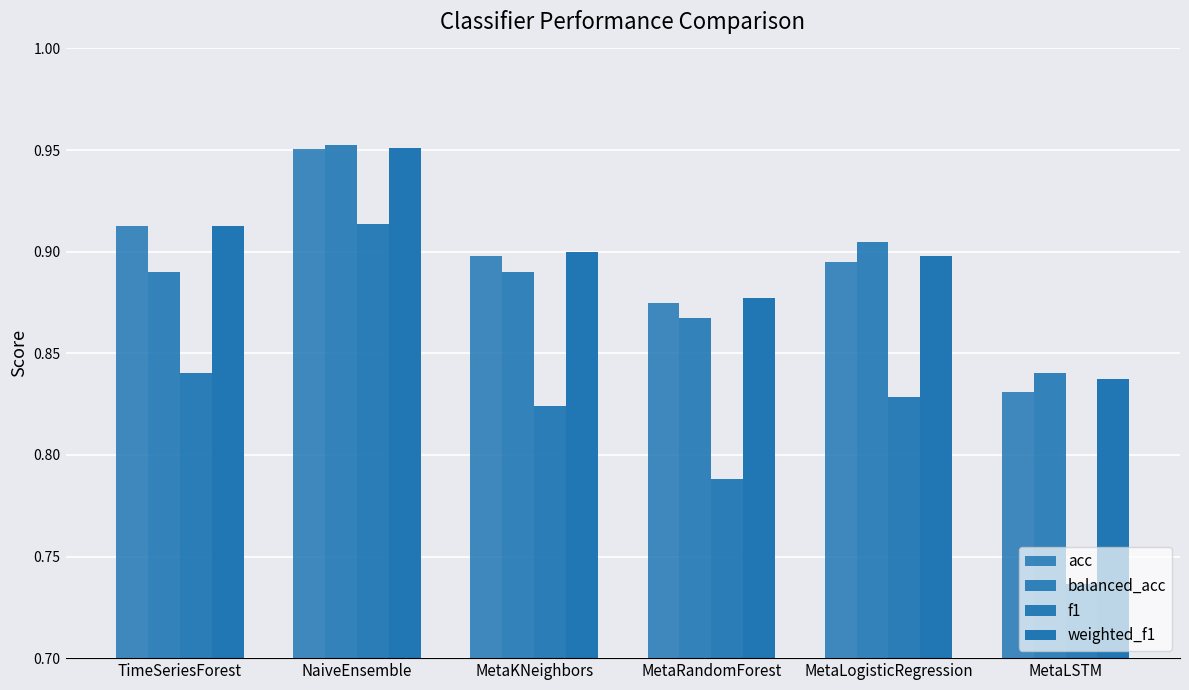

Rank the series at NaiveEnsemble from highest to lowest value.

balanced_acc, weighted_f1, acc, f1